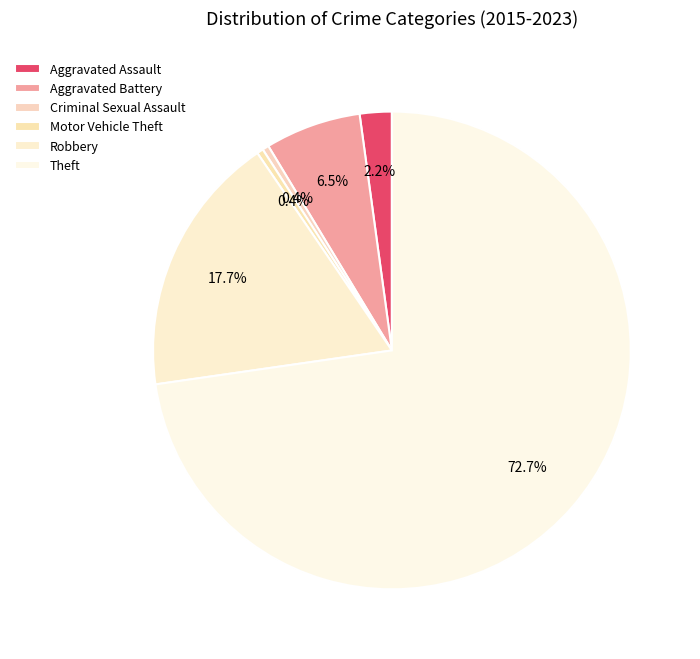

What percentage is the Aggravated Battery slice, to the nearest percent?

6%